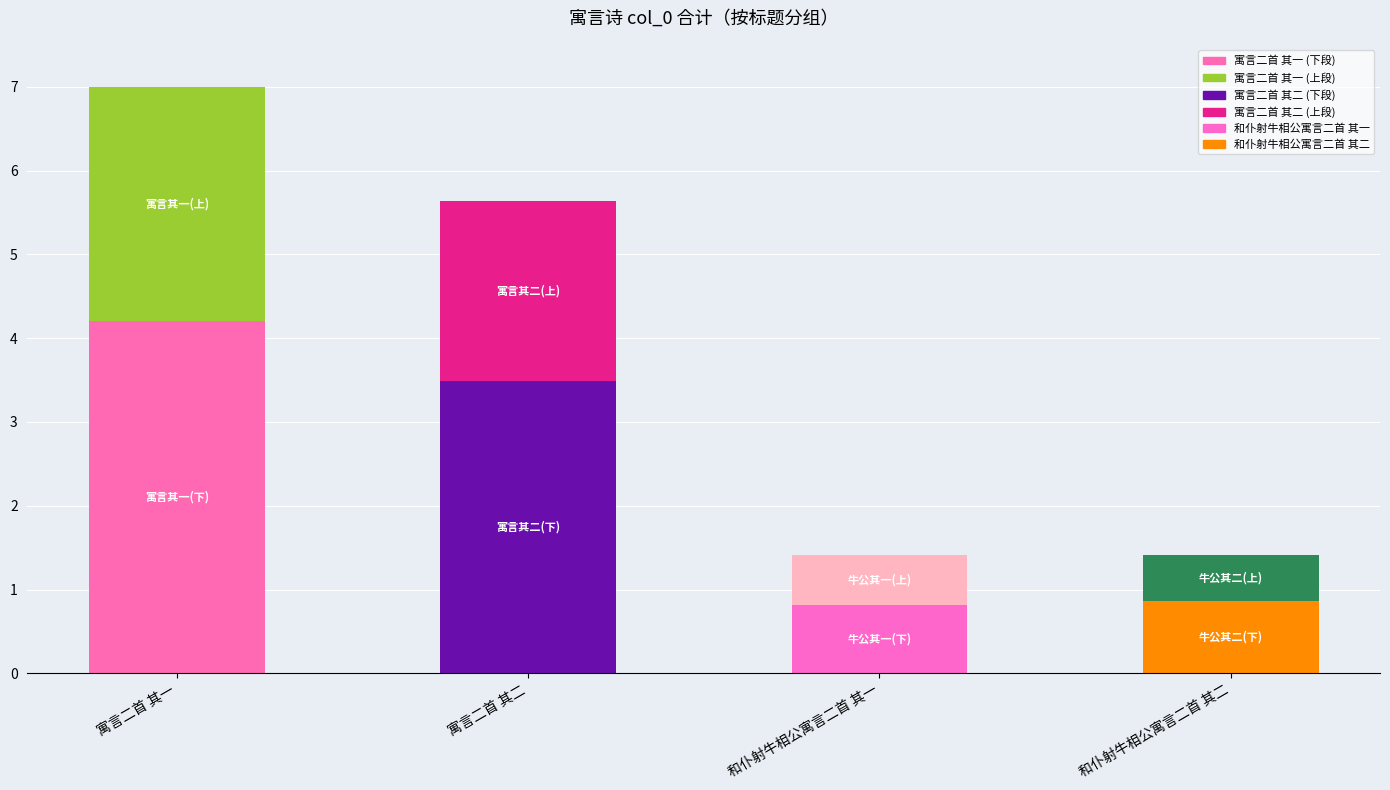

At which category is the sum across all series the highest?

寓言二首 其一